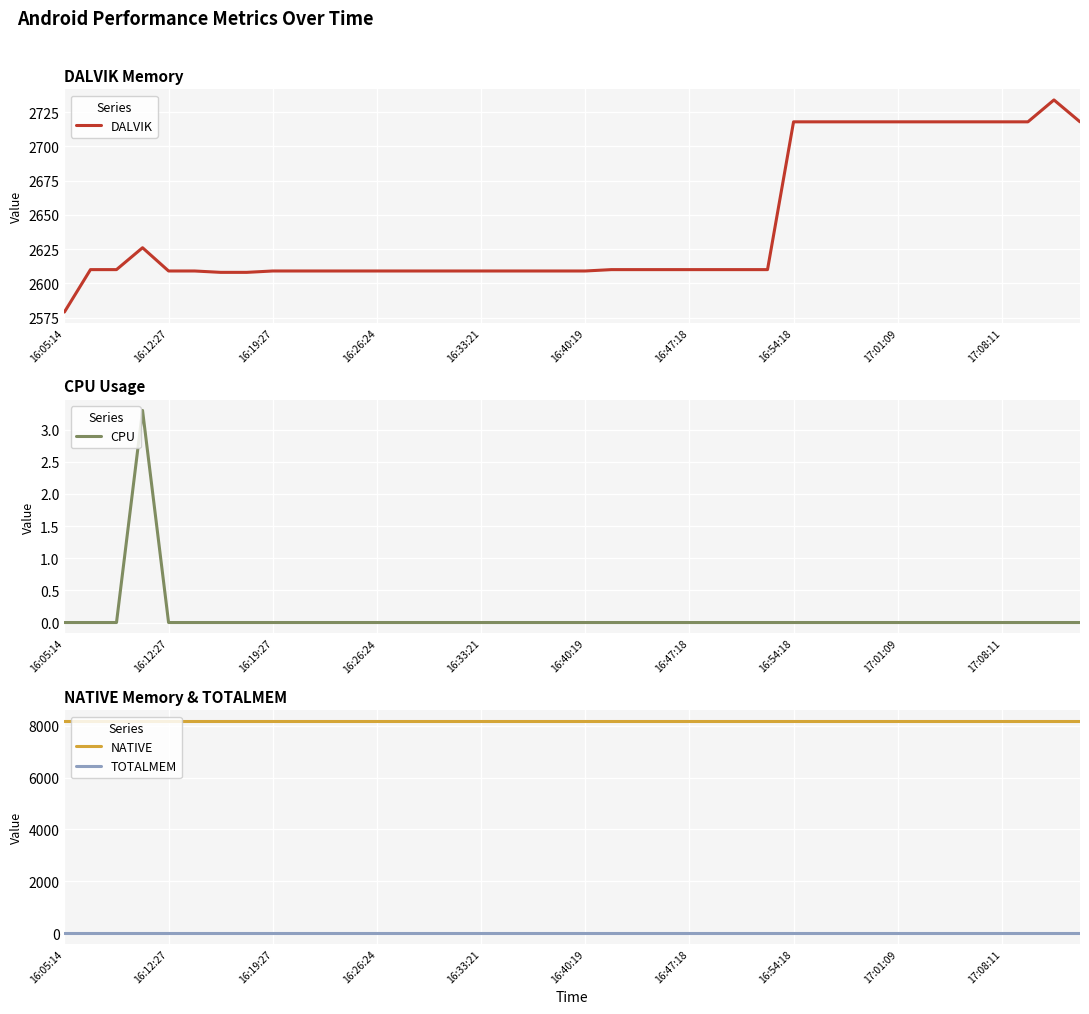

What is the lowest value of the DALVIK series?

2579